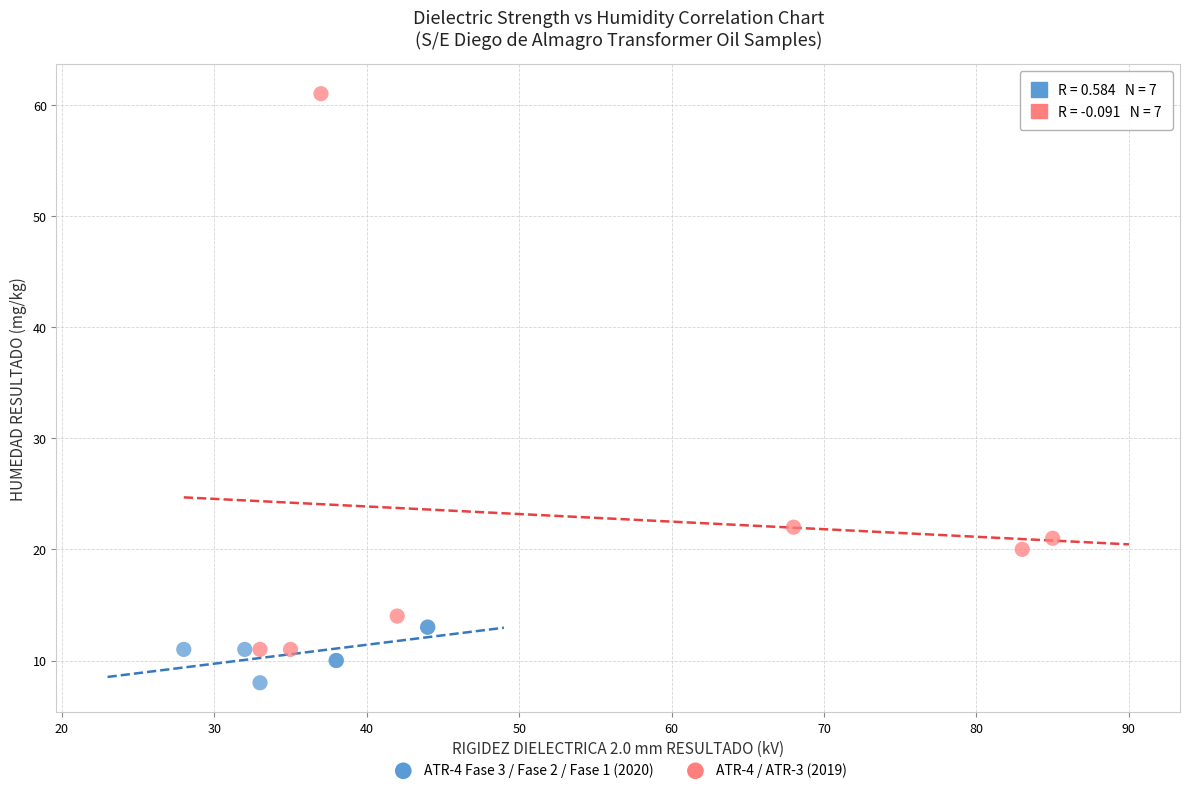

Which series has the widest spread of Y values?

ATR-4 / ATR-3 (2019)